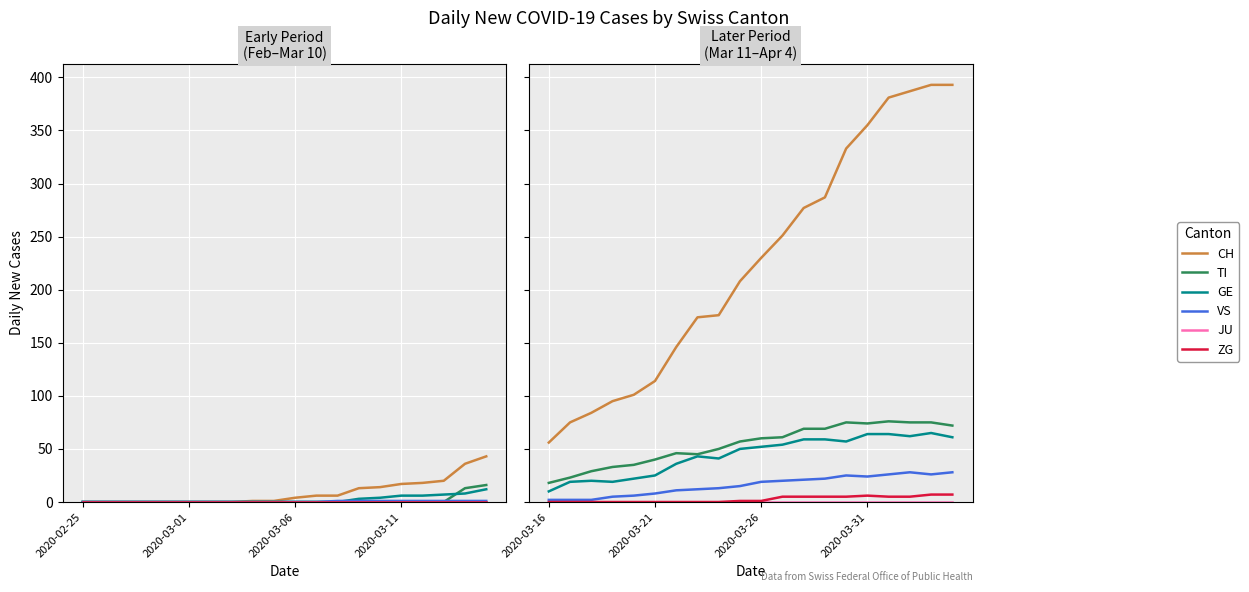

What is the greatest value displayed?

393